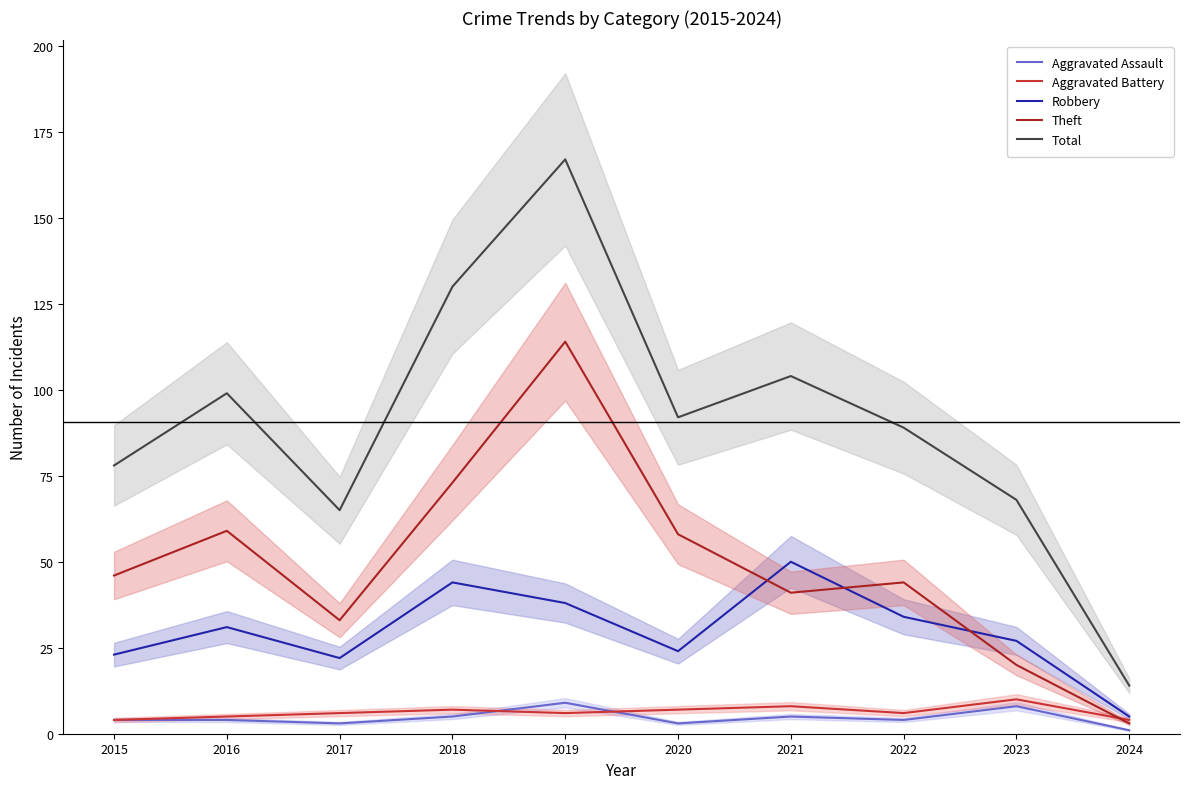

How many data points in Aggravated Battery are above 6?

4